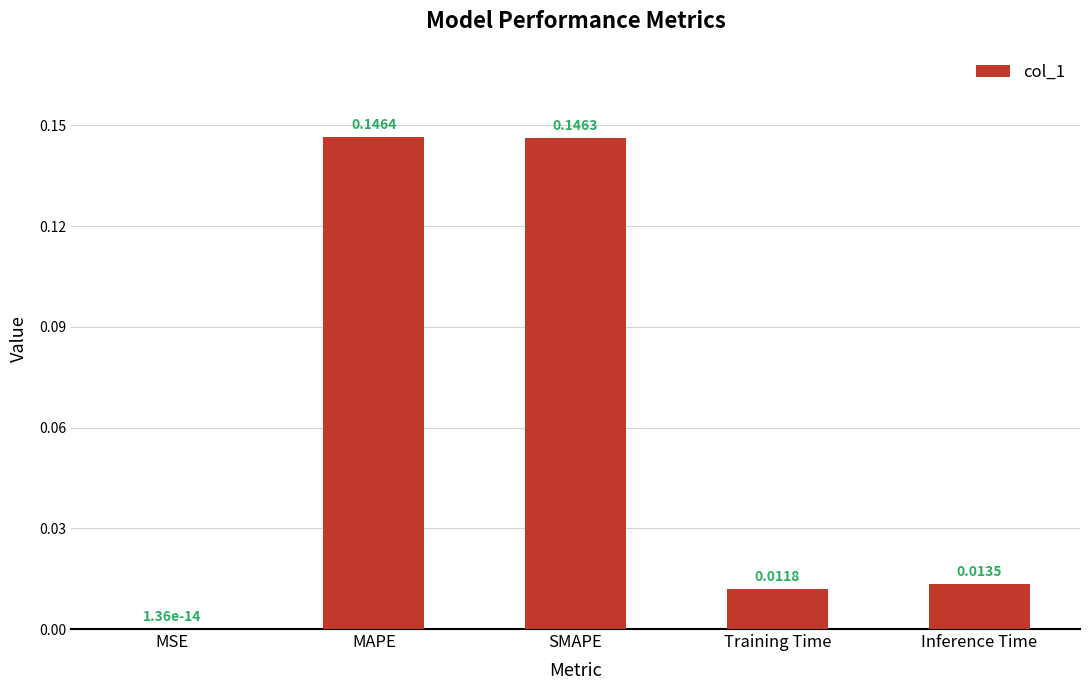

What is the sum of the values at SMAPE and MAPE?

0.3